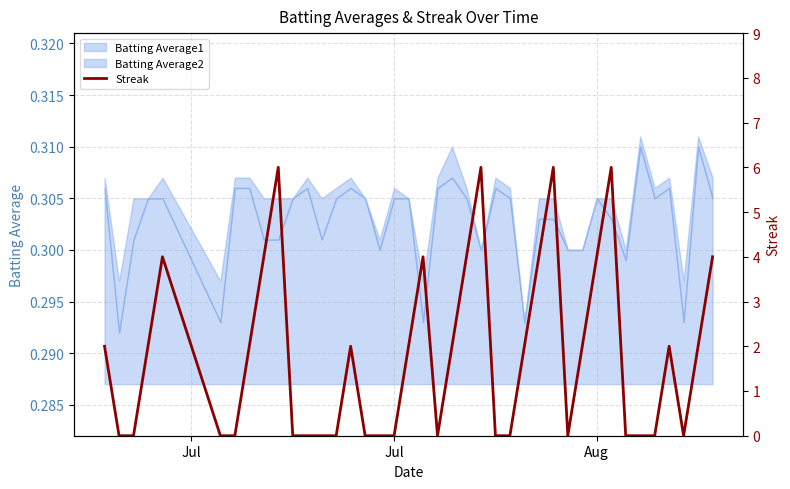

Which category has the lowest value across all series?

Jul